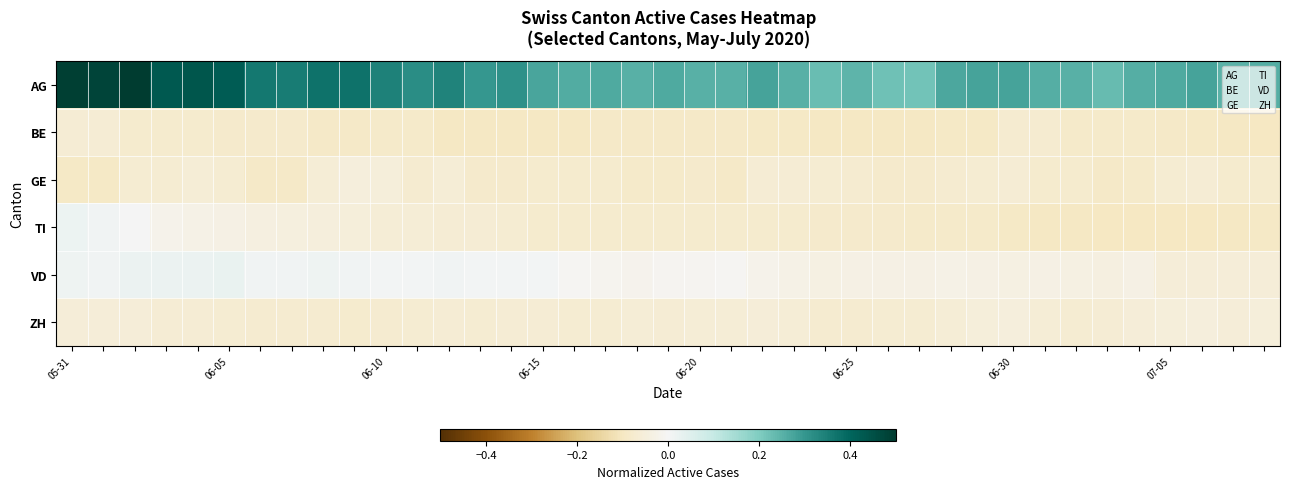

Reading left to right, extract all data points from this chart.

AG: 0.5	0.5	0.5	0.4	0.4	0.4	0.4	0.4	0.4	0.4	0.3	0.3	0.3	0.3	0.3	0.3	0.3	0.3	0.3	0.3	0.3	0.3	0.3	0.3	0.2	0.2	0.2	0.2	0.3	0.3	0.3	0.3	0.3	0.2	0.3	0.3	0.3	0.2	0.3
BE: -0.1	-0.1	-0.1	-0.1	-0.1	-0.1	-0.1	-0.1	-0.1	-0.1	-0.1	-0.1	-0.1	-0.1	-0.1	-0.1	-0.1	-0.1	-0.1	-0.1	-0.1	-0.1	-0.1	-0.1	-0.1	-0.1	-0.1	-0.1	-0.1	-0.1	-0.1	-0.1	-0.1	-0.1	-0.1	-0.1	-0.1	-0.1	-0.1
GE: -0.1	-0.1	-0.1	-0.1	-0.1	-0.1	-0.1	-0.1	-0.1	-0.0	-0.1	-0.1	-0.1	-0.1	-0.1	-0.1	-0.1	-0.1	-0.1	-0.1	-0.1	-0.1	-0.1	-0.1	-0.1	-0.1	-0.1	-0.1	-0.1	-0.1	-0.1	-0.1	-0.1	-0.1	-0.1	-0.1	-0.1	-0.1	-0.1
TI: 0.0	0.0	0.0	-0.0	-0.0	-0.0	-0.0	-0.0	-0.0	-0.1	-0.1	-0.1	-0.1	-0.1	-0.1	-0.1	-0.1	-0.1	-0.1	-0.1	-0.1	-0.1	-0.1	-0.1	-0.1	-0.1	-0.1	-0.1	-0.1	-0.1	-0.1	-0.1	-0.1	-0.1	-0.1	-0.1	-0.1	-0.1	-0.1
VD: 0.0	0.0	0.0	0.0	0.0	0.0	0.0	0.0	0.0	0.0	0.0	0.0	0.0	0.0	0.0	0.0	-0.0	-0.0	-0.0	-0.0	-0.0	-0.0	-0.0	-0.0	-0.0	-0.0	-0.0	-0.0	-0.0	-0.0	-0.0	-0.0	-0.0	-0.0	-0.0	-0.1	-0.1	-0.1	-0.1
ZH: -0.1	-0.1	-0.1	-0.1	-0.1	-0.1	-0.1	-0.1	-0.1	-0.1	-0.1	-0.1	-0.1	-0.1	-0.1	-0.1	-0.1	-0.1	-0.1	-0.1	-0.1	-0.1	-0.1	-0.1	-0.1	-0.1	-0.1	-0.1	-0.1	-0.1	-0.0	-0.1	-0.1	-0.1	-0.1	-0.1	-0.0	-0.1	-0.1